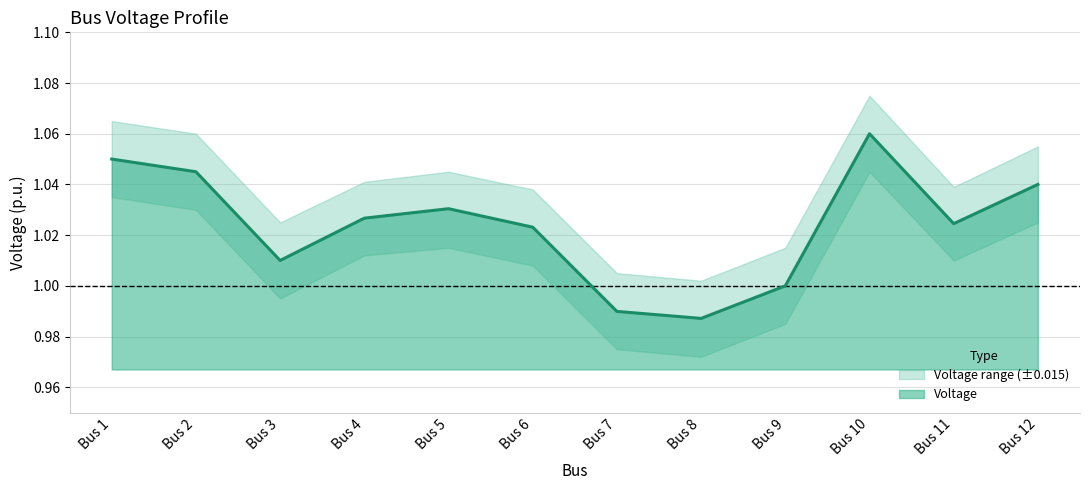

At which category does Voltage reach its first local valley?

Bus 3